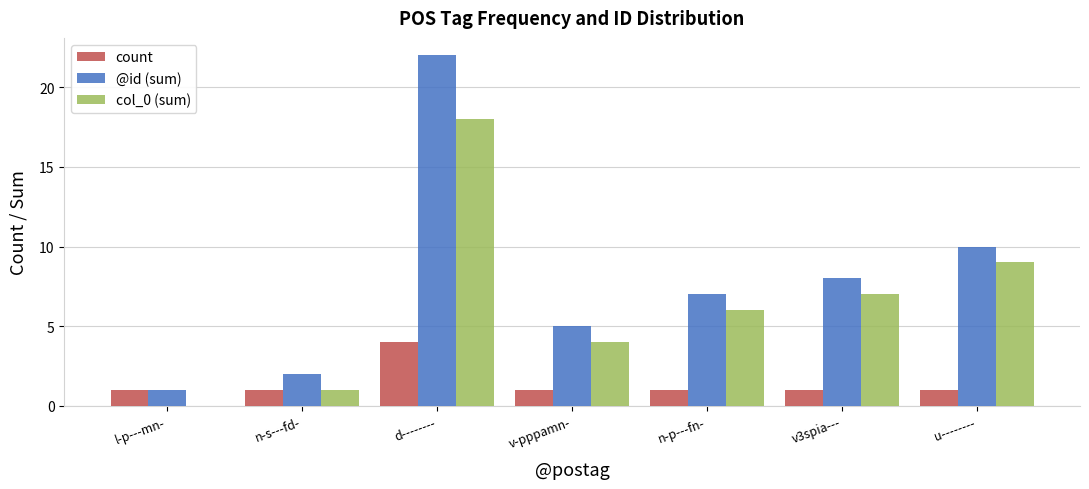

What is the spread (max minus min) of values at d--------?

18